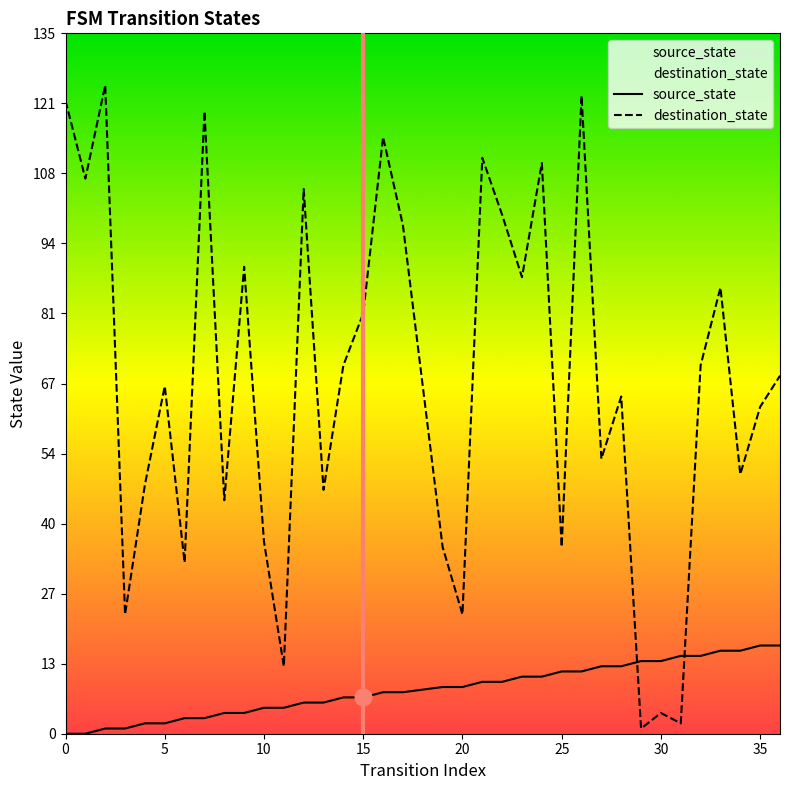

The value of source_state at 35 is 10. True or false?

False